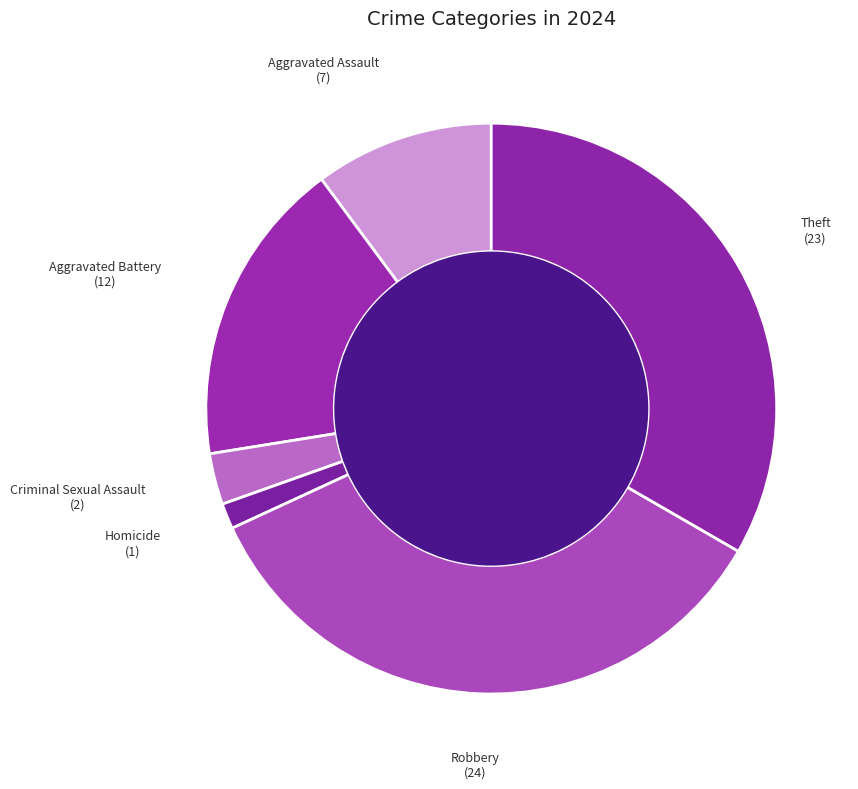

Rank the categories by value from highest to lowest.

Robbery, Theft, Aggravated Battery, Aggravated Assault, Criminal Sexual Assault, Homicide